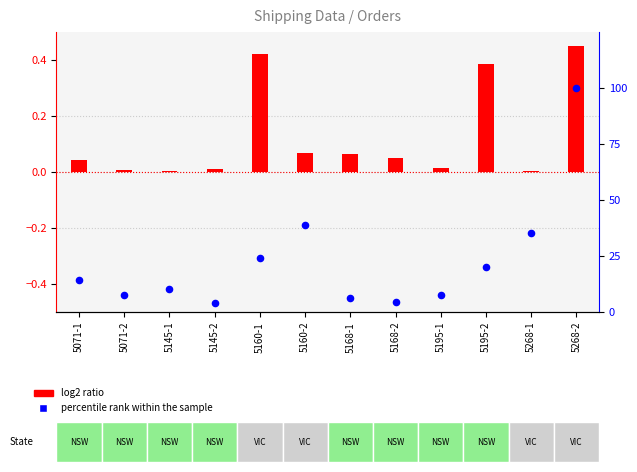

Which series contains the highest Y value?

percentile rank within the sample